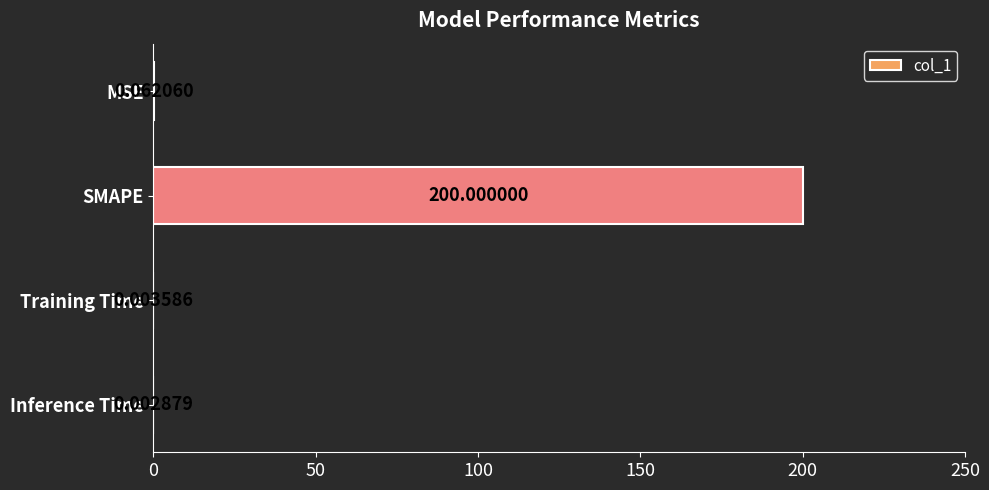

At which category does the chart reach its peak across all series?

SMAPE